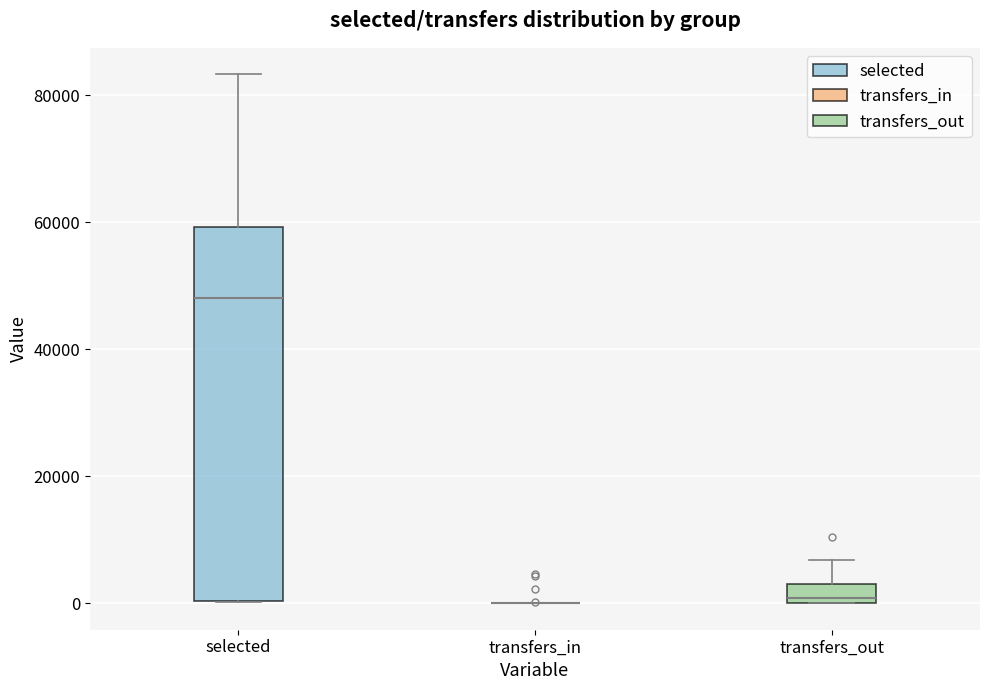

Reading left to right, read every box against the y-axis: the position of its median line, the range the box covers, and the ends of its whiskers. The values are not printed on the chart, so give them approximately, as read against the axis.

selected: median 48000, box 0 to 60000, whiskers 0 to 84000
transfers_in: box collapsed to a line at 0, whiskers 0 to 0
transfers_out: median 0 (just above the box's lower edge), box 0 to 4000, whiskers 0 to 6000